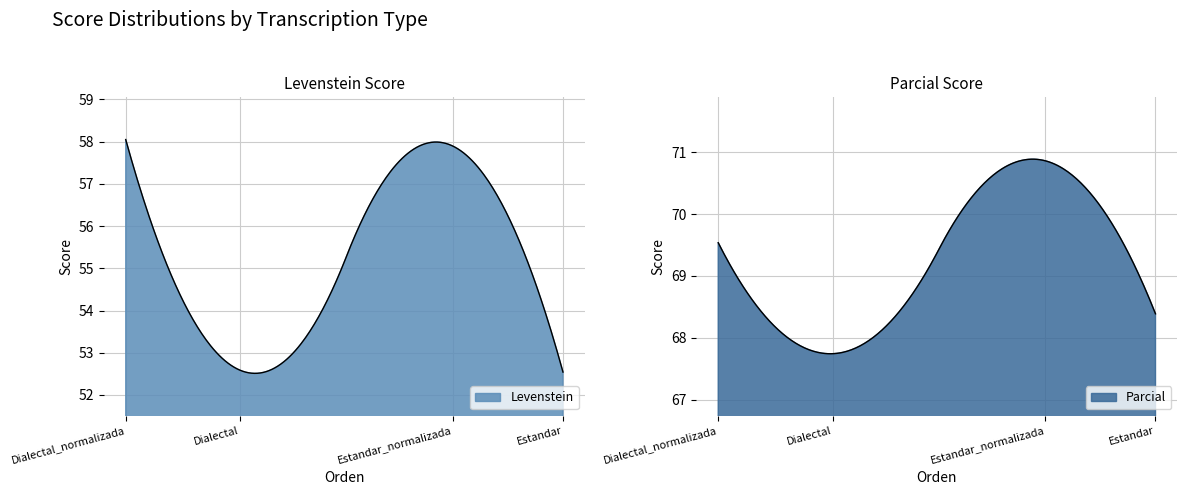

True or false: Parcial has more than 2 points higher than both neighbors.

False